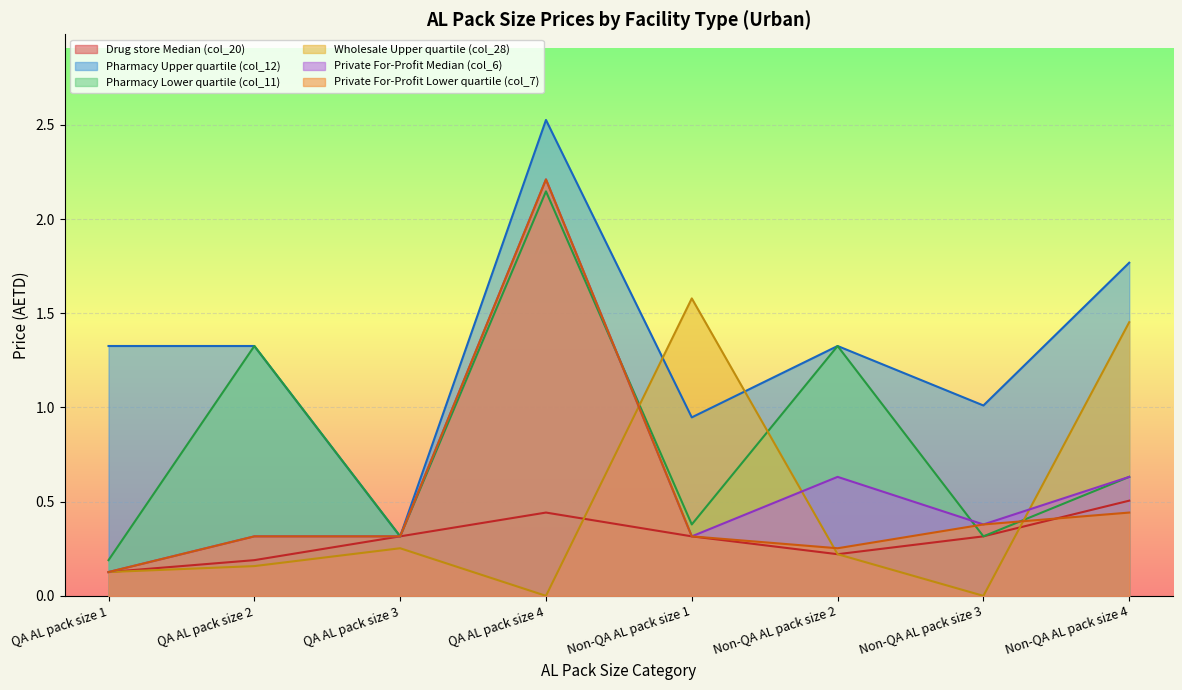

What are all the series names shown in the legend?

Drug store Median (col_20), Pharmacy Upper quartile (col_12), Pharmacy Lower quartile (col_11), Wholesale Upper quartile (col_28), Private For-Profit Median (col_6), Private For-Profit Lower quartile (col_7)